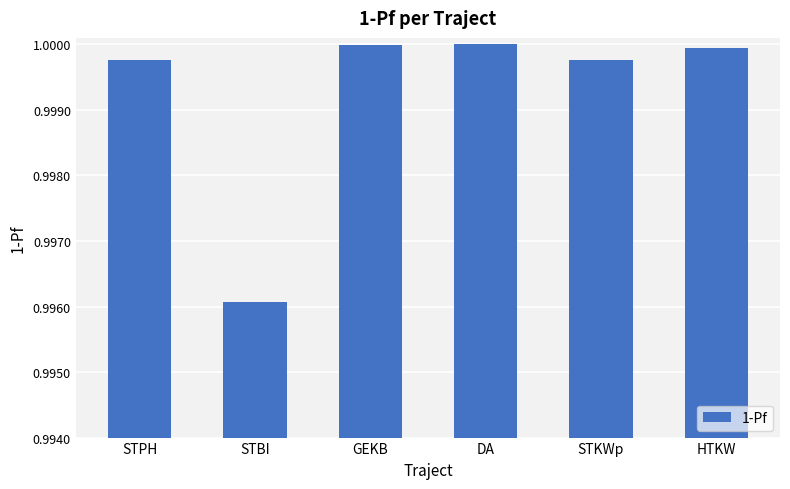

What position from the left is STBI?

2